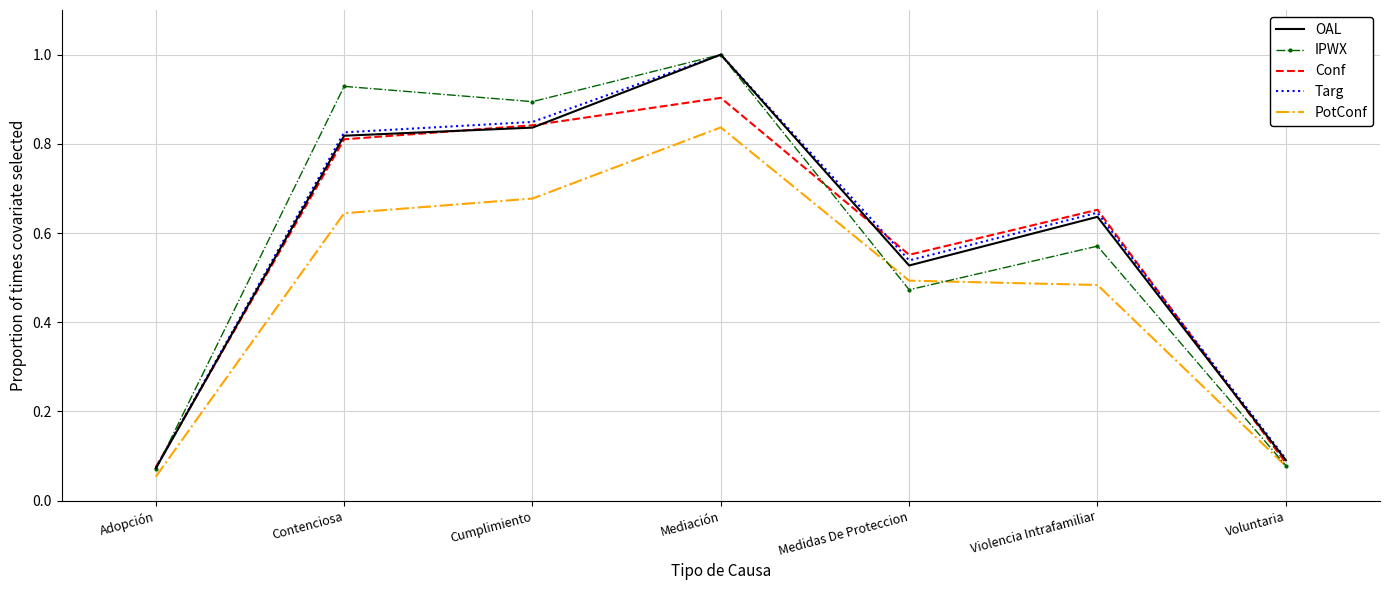

Which series has the largest range (max minus min)?

IPWX